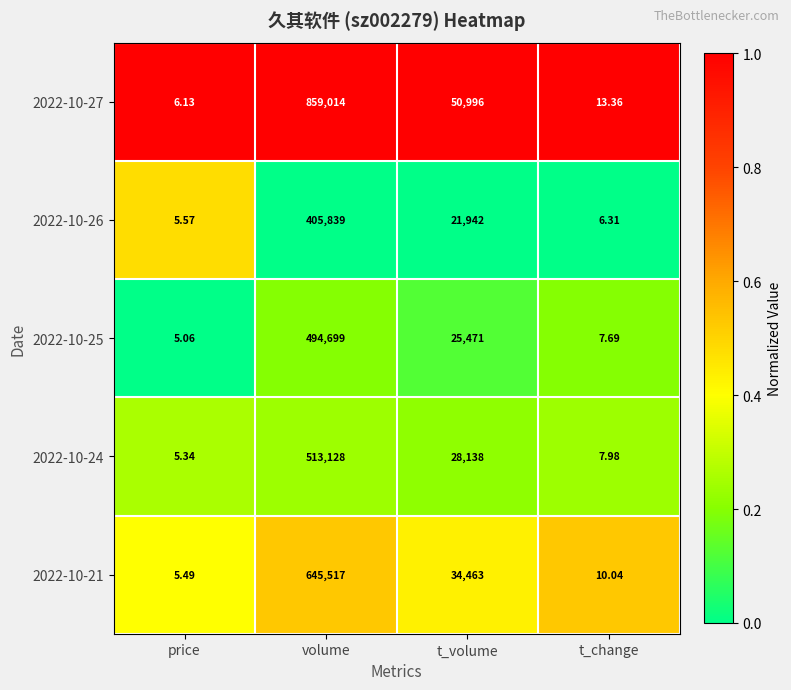

How many data points does each series have?

4